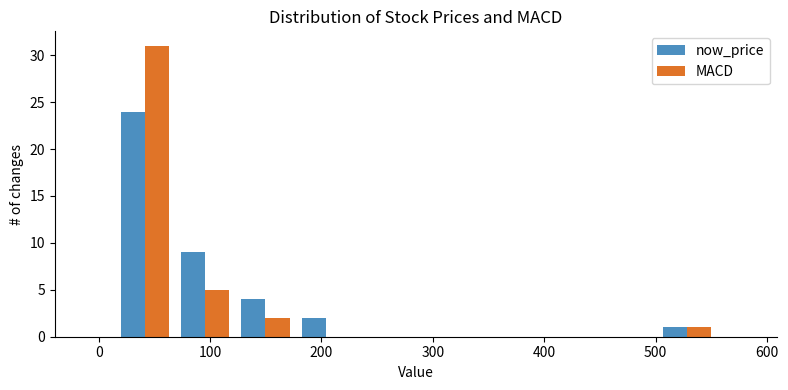

Reading left to right, transcribe this chart: for each range on the x-axis, give the height of each series' bar. Neither the bar edges nor the heights are printed on the chart, so give them approximately, as read against the axes.

10 to 70: now_price=24	MACD=31
70 to 120: now_price=9	MACD=5
120 to 180: now_price=4	MACD=2
180 to 230: now_price=2	MACD=0
230 to 280: now_price=0	MACD=0
280 to 340: now_price=0	MACD=0
340 to 390: now_price=0	MACD=0
390 to 450: now_price=0	MACD=0
450 to 500: now_price=0	MACD=0
500 to 560: now_price=1	MACD=1